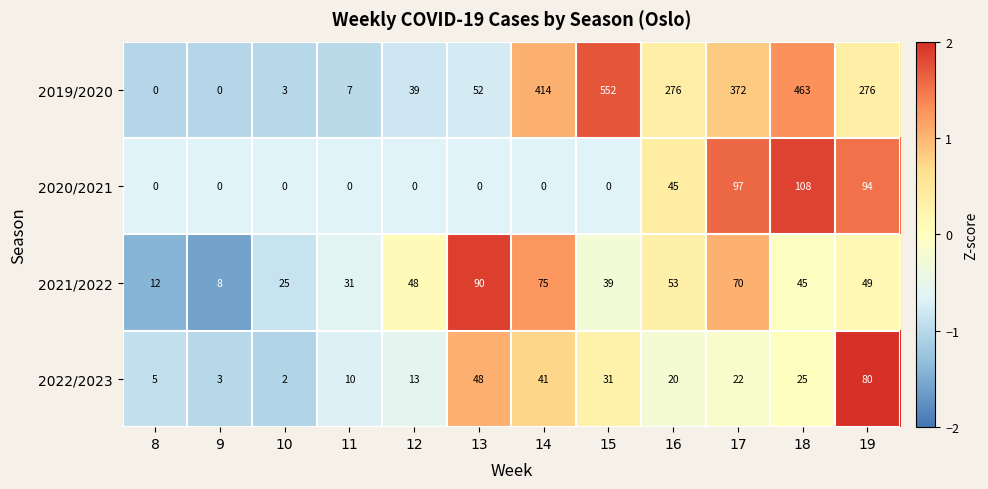

What is the difference between the 2019/2020 values at 19 and 13?

224